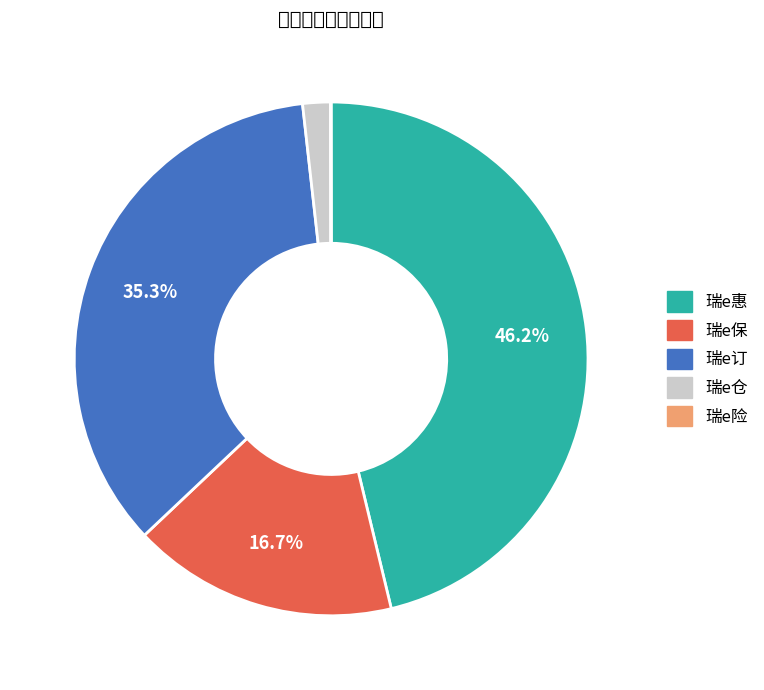

What percentage is NOT represented by 瑞e惠?

53.8%